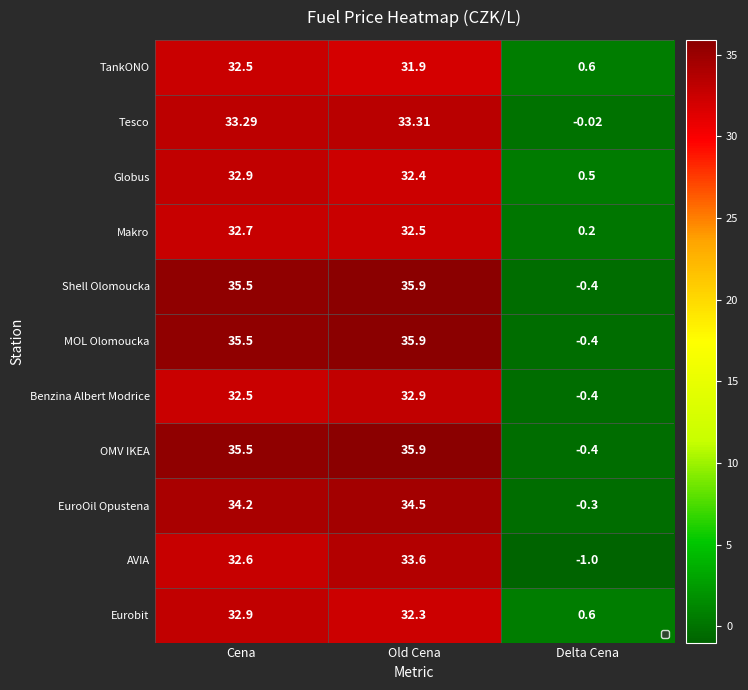

How many values in the TankONO series exceed 31?

2